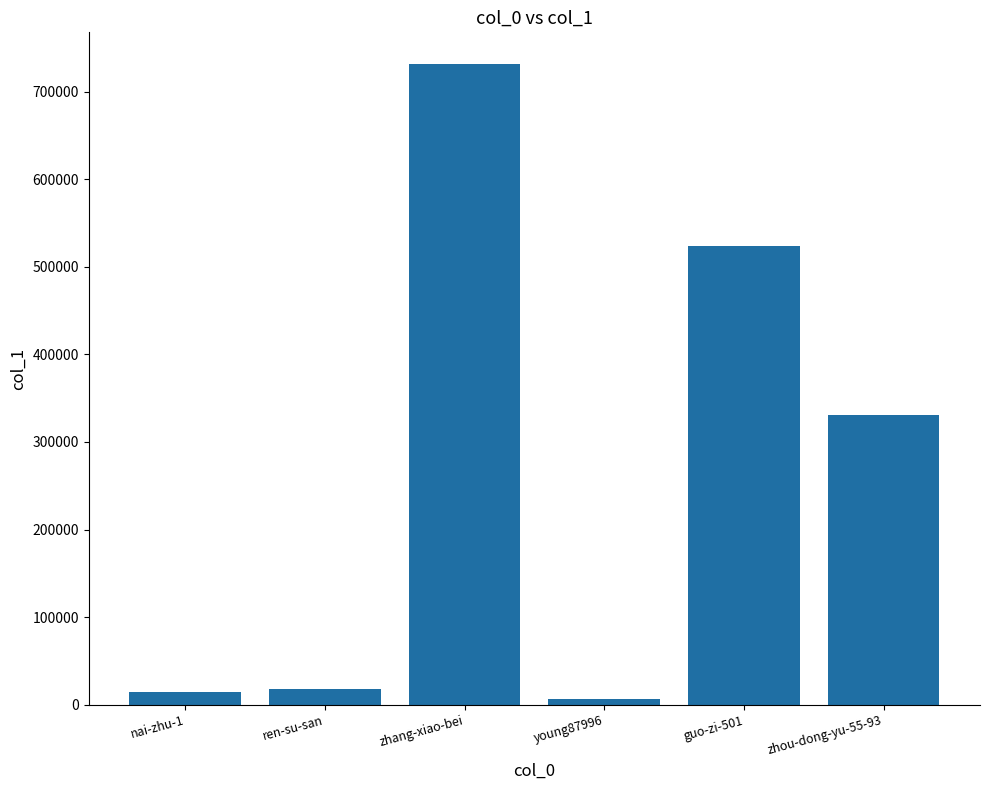

Where is the data nearest to the value 368937?

zhou-dong-yu-55-93